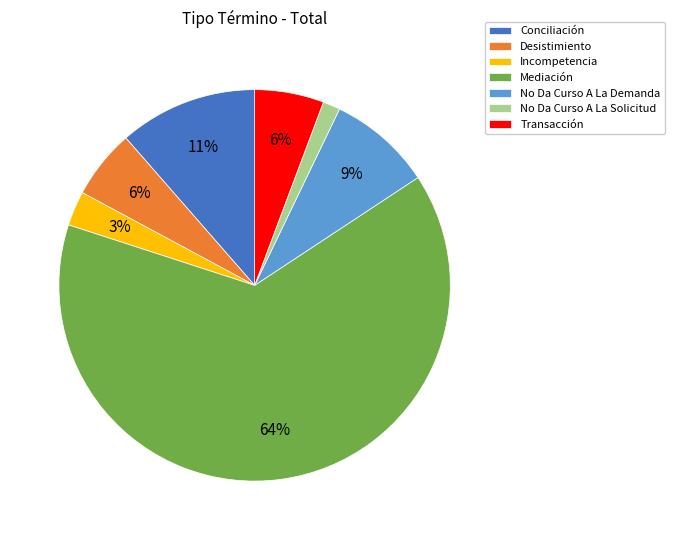

Do No Da Curso A La Solicitud and Desistimiento together represent more than half of the pie?

No